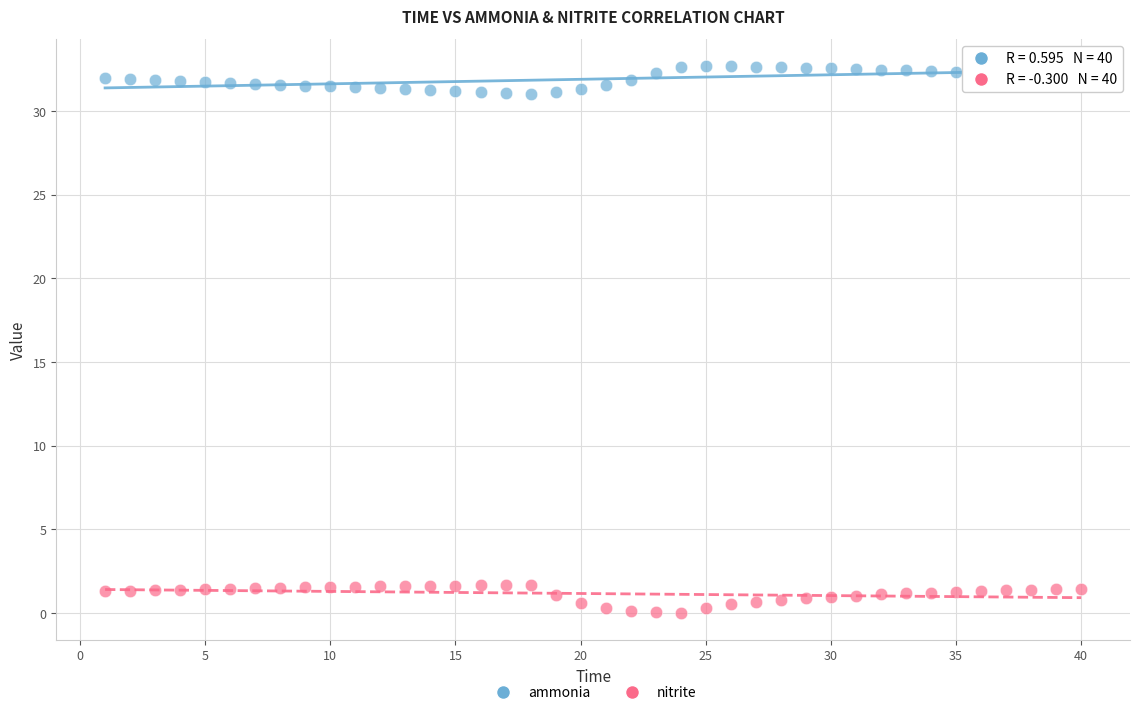

What are all the series names shown in the legend?

ammonia, nitrite